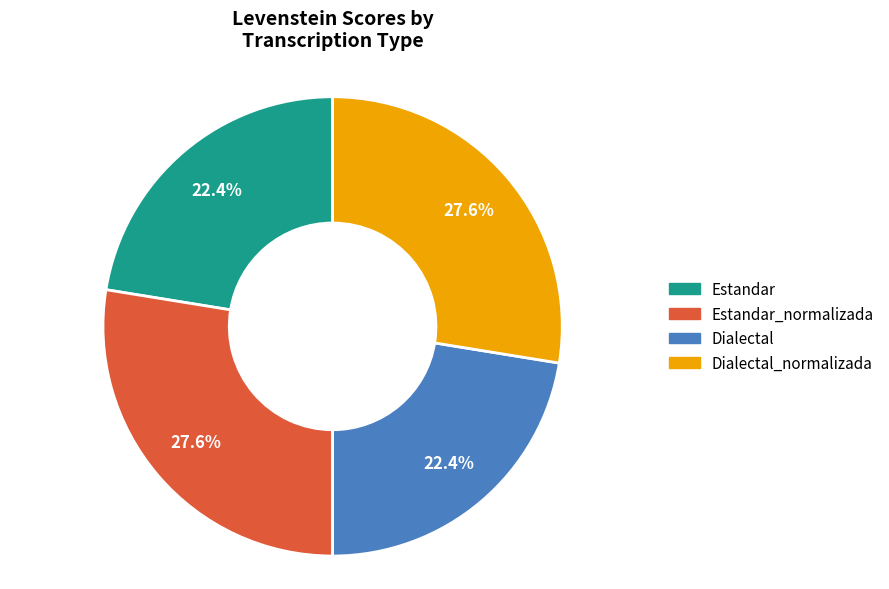

Is there any slice that represents more than half of the pie?

No